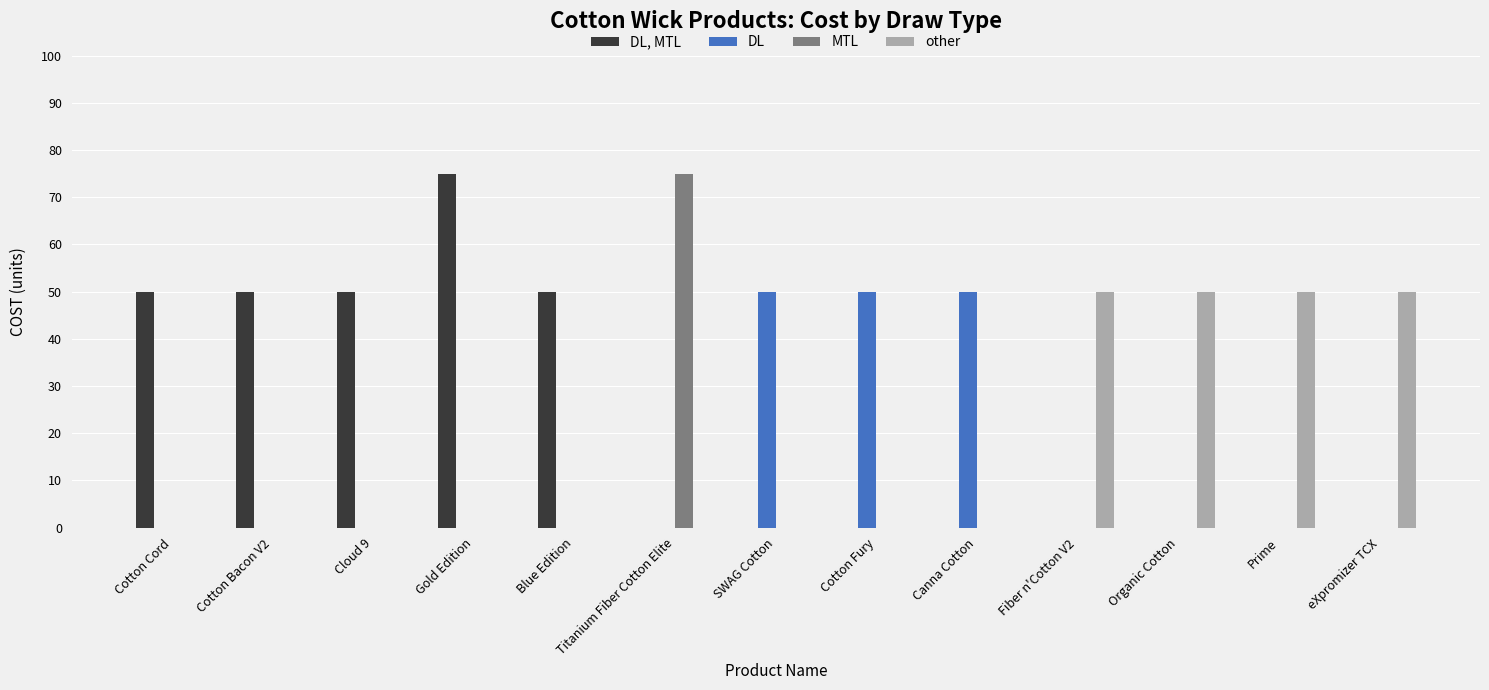

Which series changed the most between Titanium Fiber Cotton Elite and SWAG Cotton?

MTL